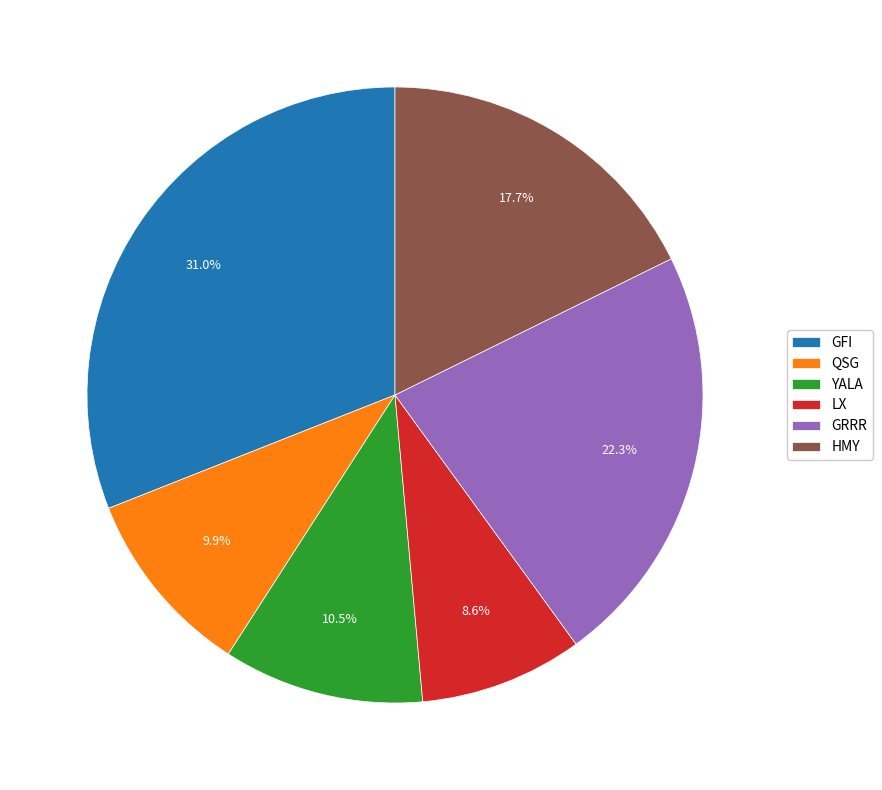

True or false: HMY accounts for 18% of the total.

True